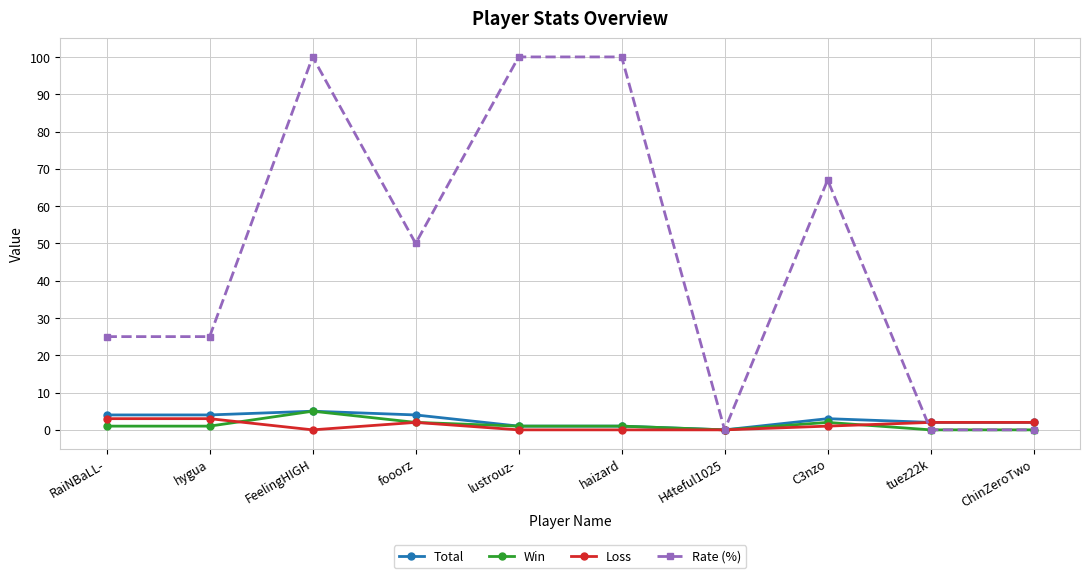

Rank the series at RaiNBaLL- from lowest to highest value.

Win, Loss, Total, Rate (%)